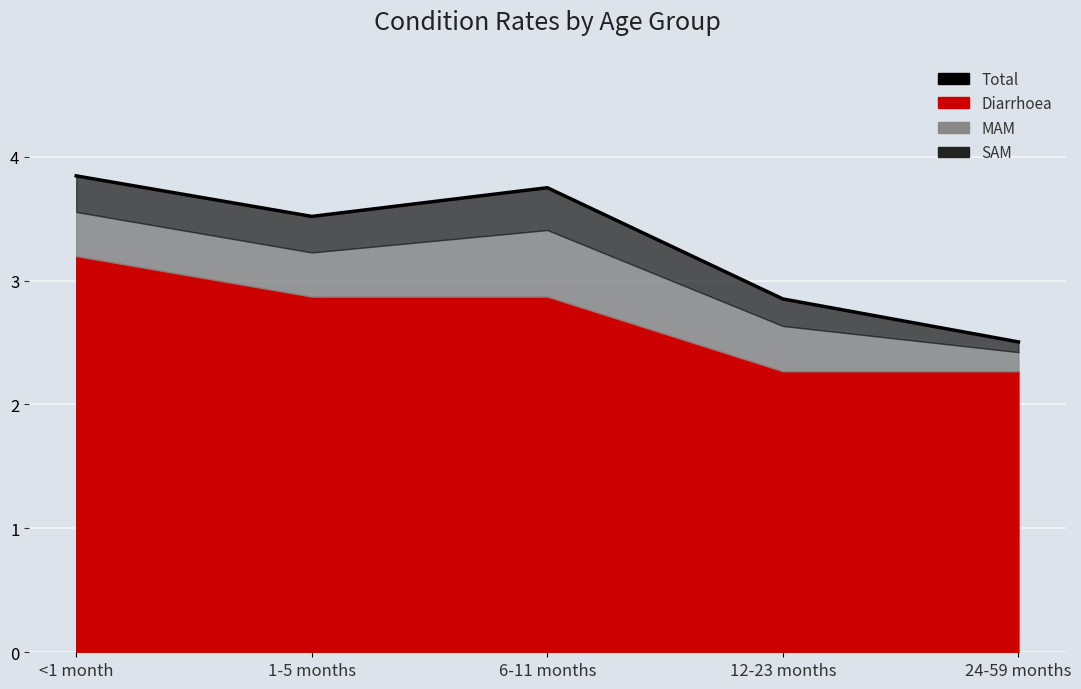

What is the difference between the values at 6-11 months and 24-59 months?

1.2